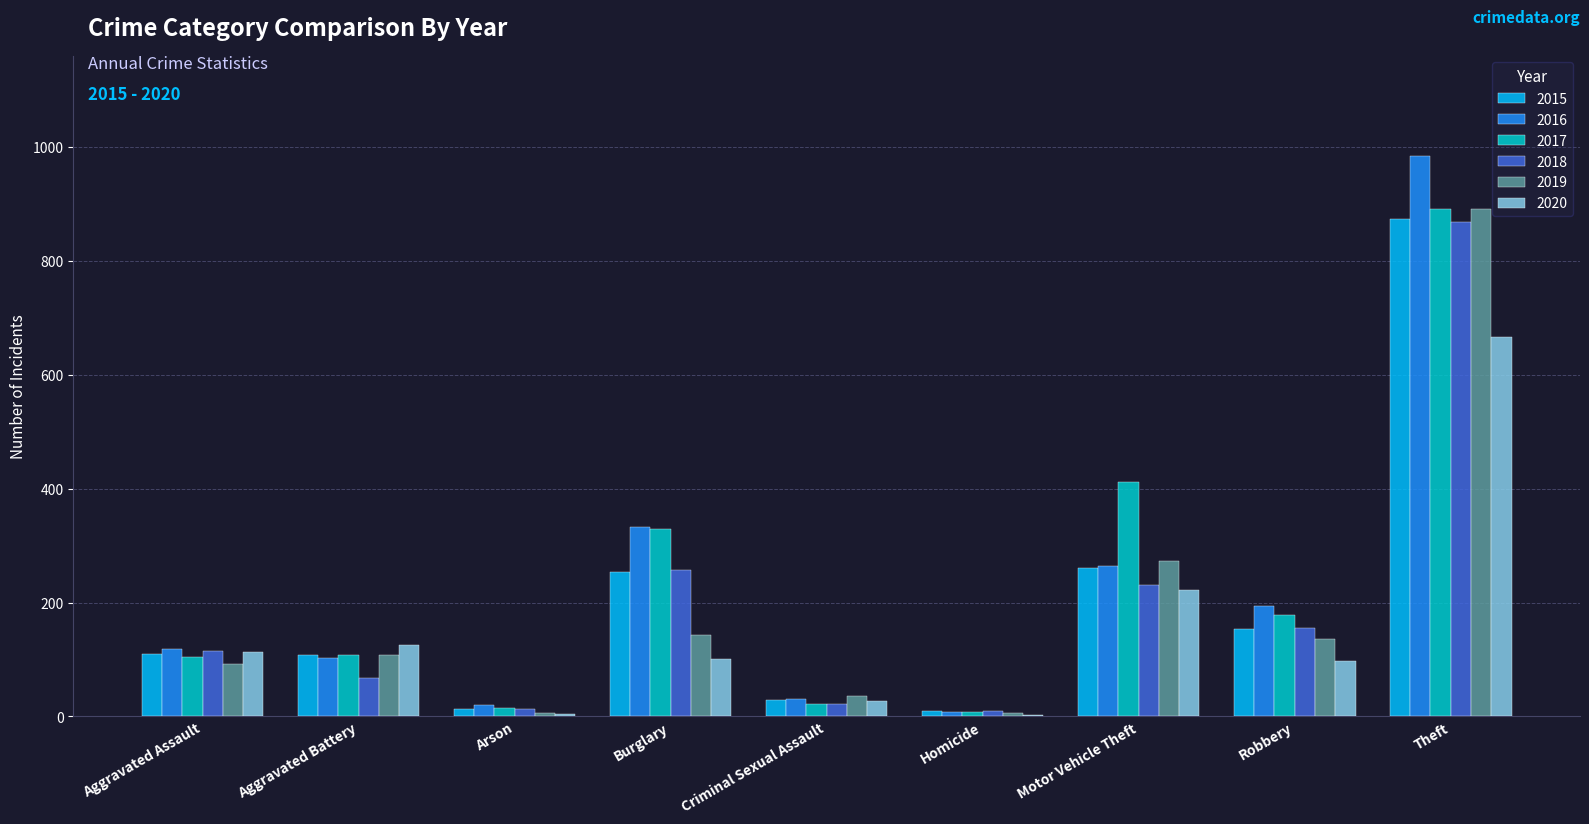

What is the sum of the 2018 values at Arson and Aggravated Battery?

79